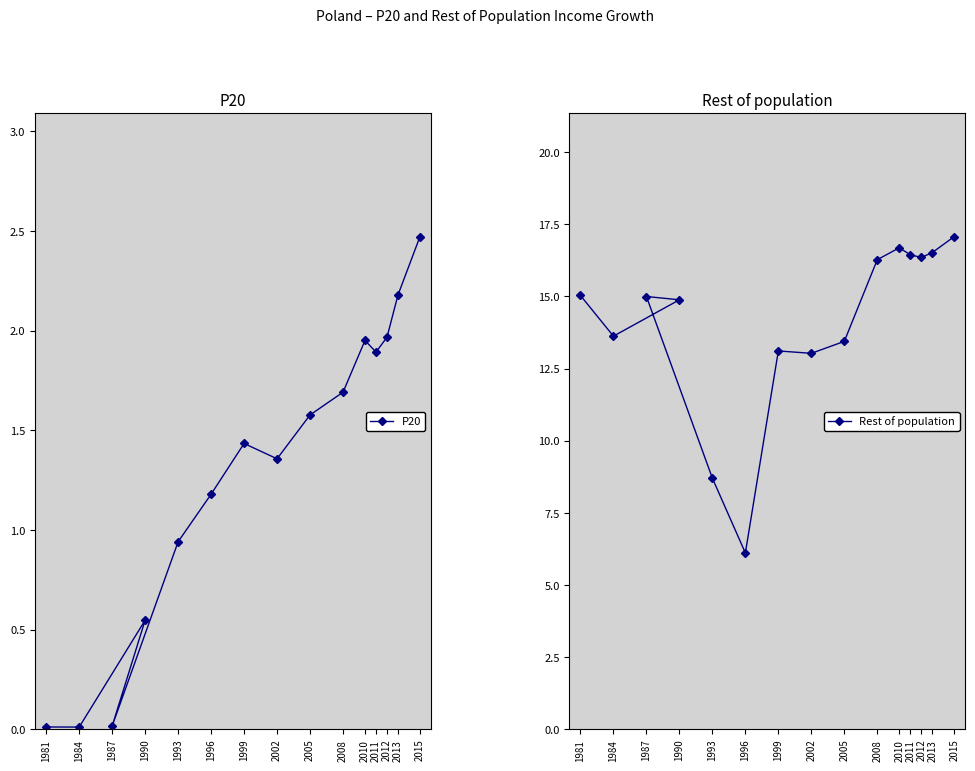

What is the difference between the maximum and second lowest values in the Rest of population series?

8.4